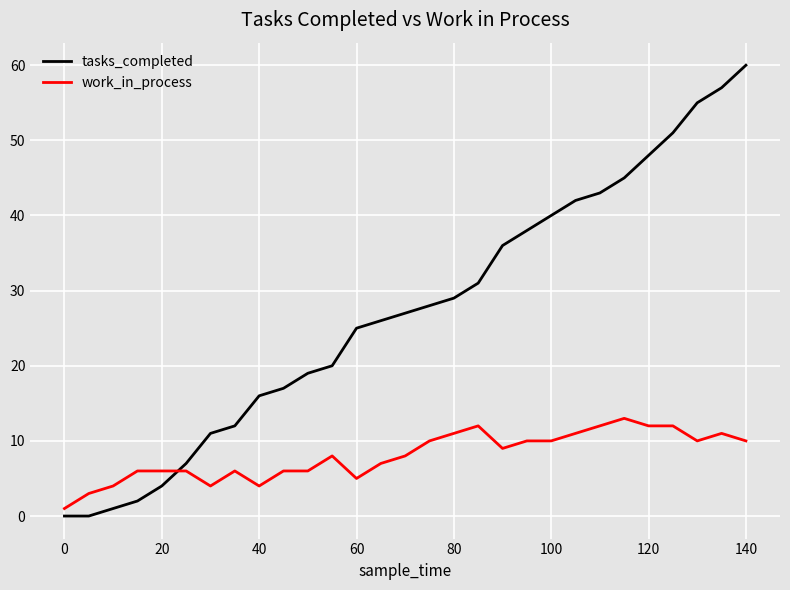

Does the chart have visible grid lines?

Yes